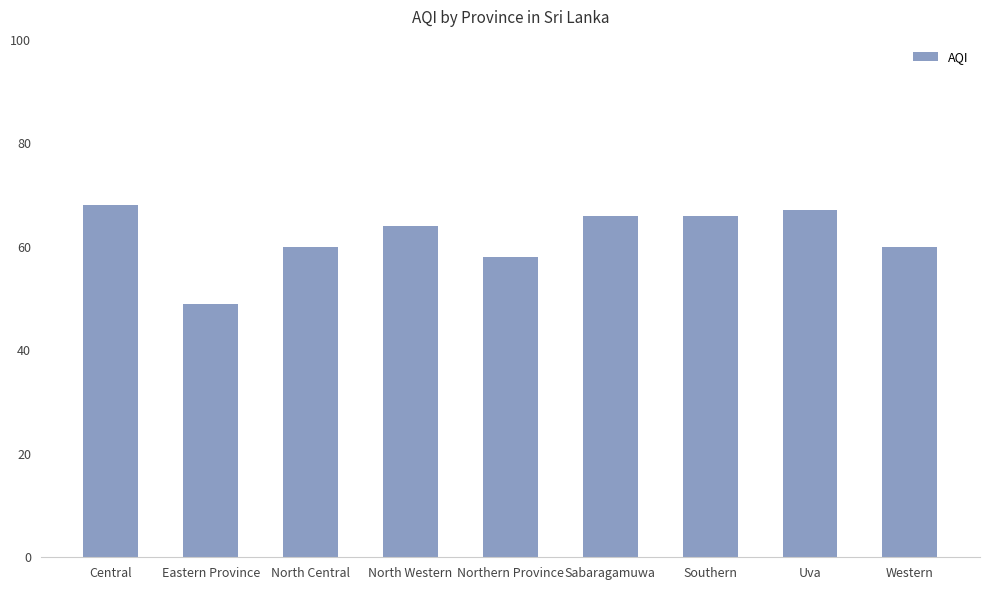

Reading left to right, transcribe all the data shown in this chart.

68	49	60	64	58	66	66	67	60